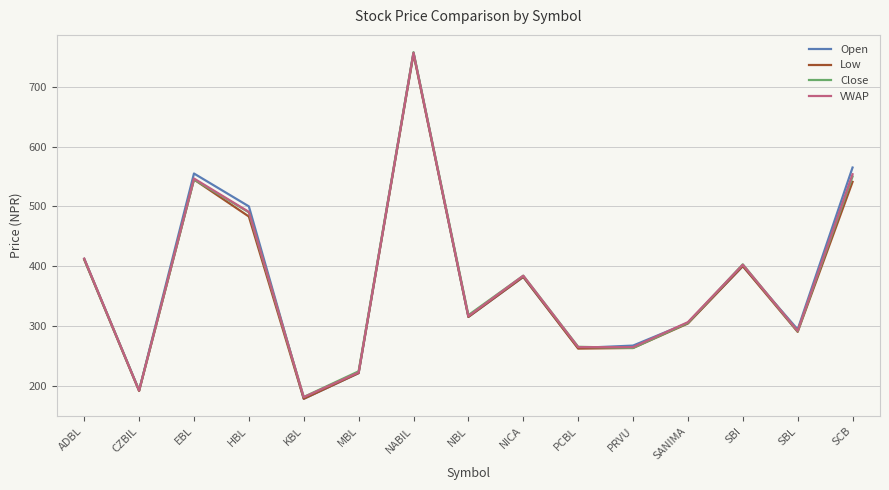

What is the sum of the Close values at NICA and SCB?

934.0